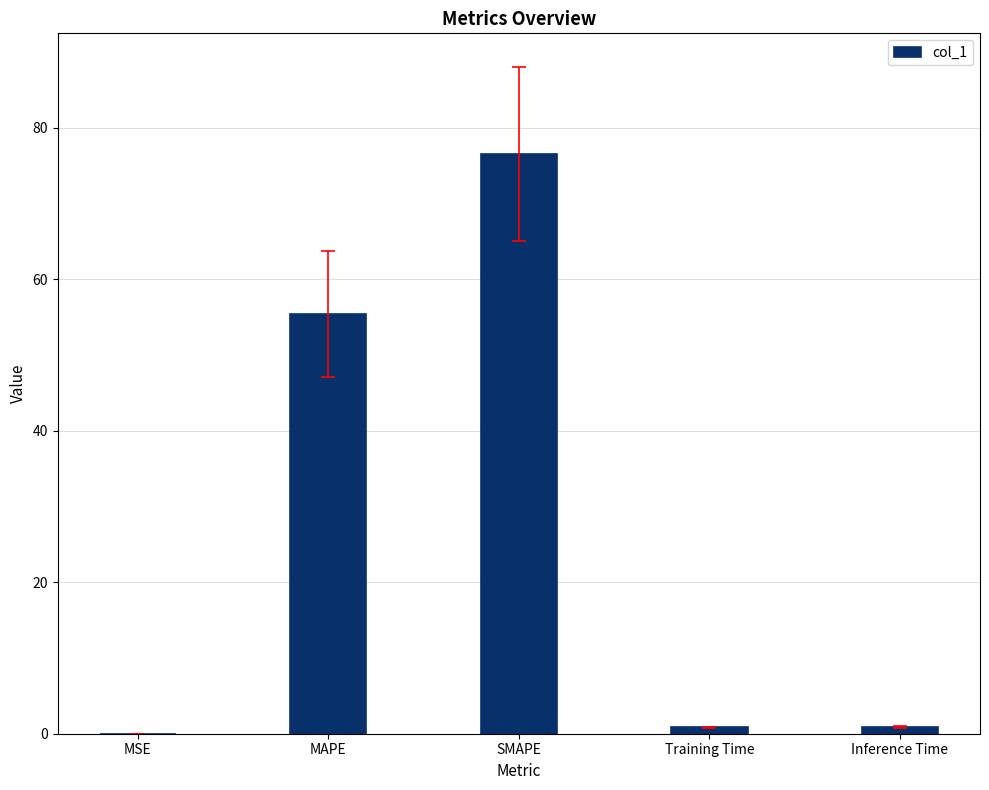

Between MAPE and Training Time, which is larger?

MAPE